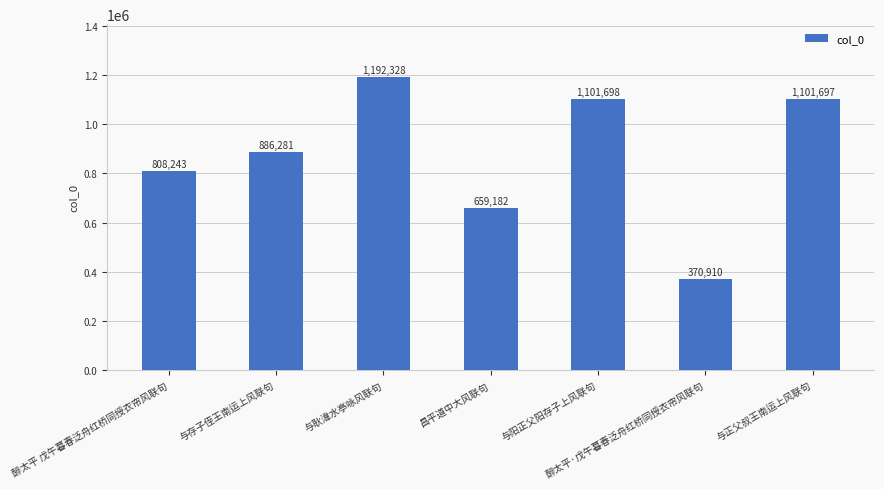

What is the minimum value shown in the chart?

370910